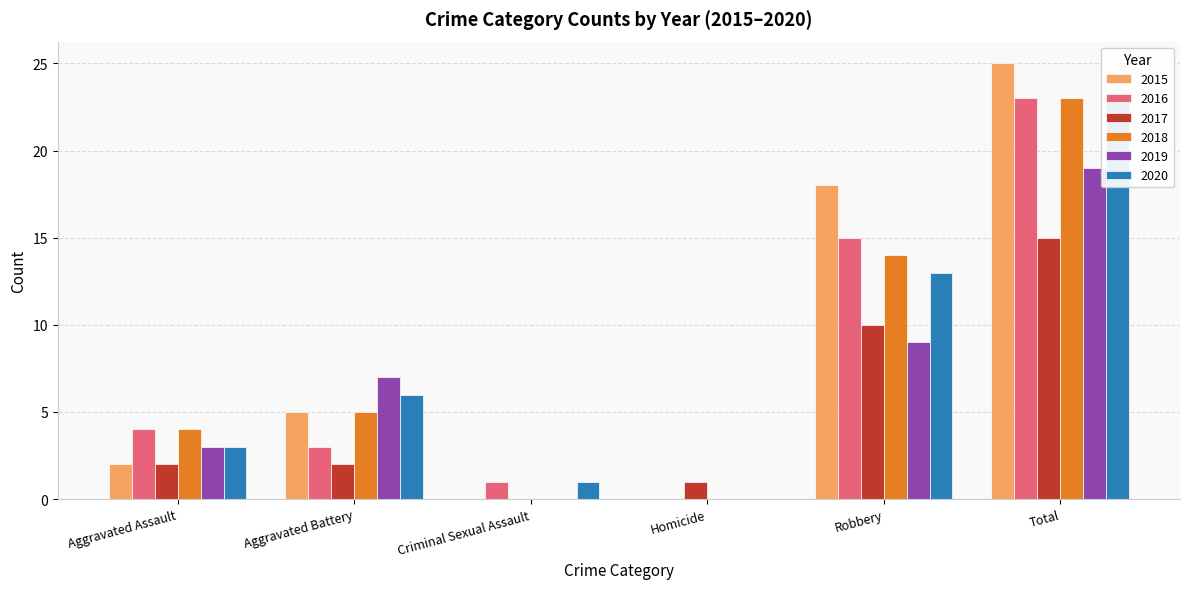

Which series changed the most between Criminal Sexual Assault and Total?

2015